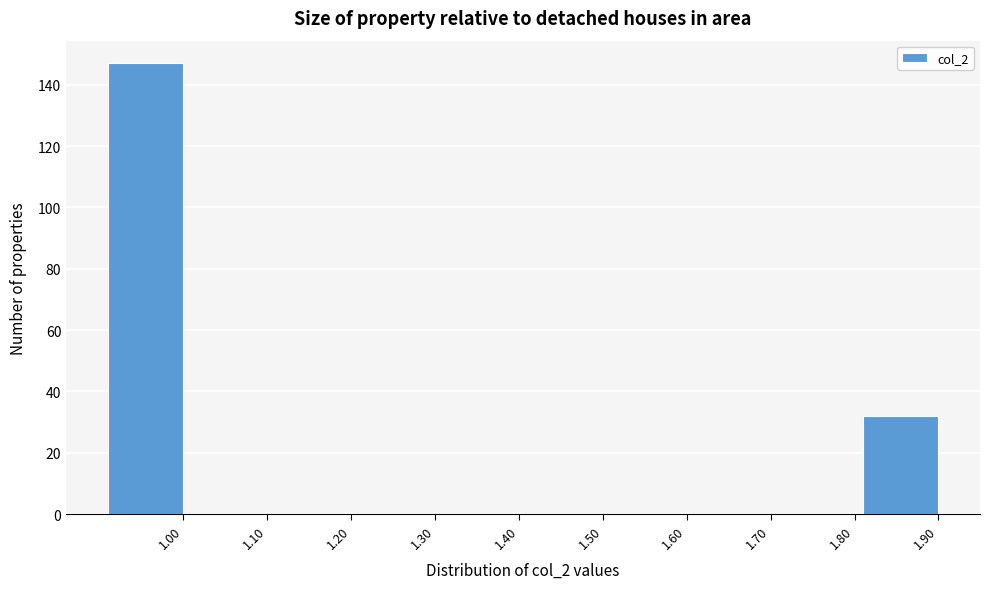

Reading right to left, list all the values displayed in this chart.

1.90=32	1.80=0	1.70=0	1.60=0	1.50=0	1.40=0	1.30=0	1.20=0	1.10=0	1.00=147